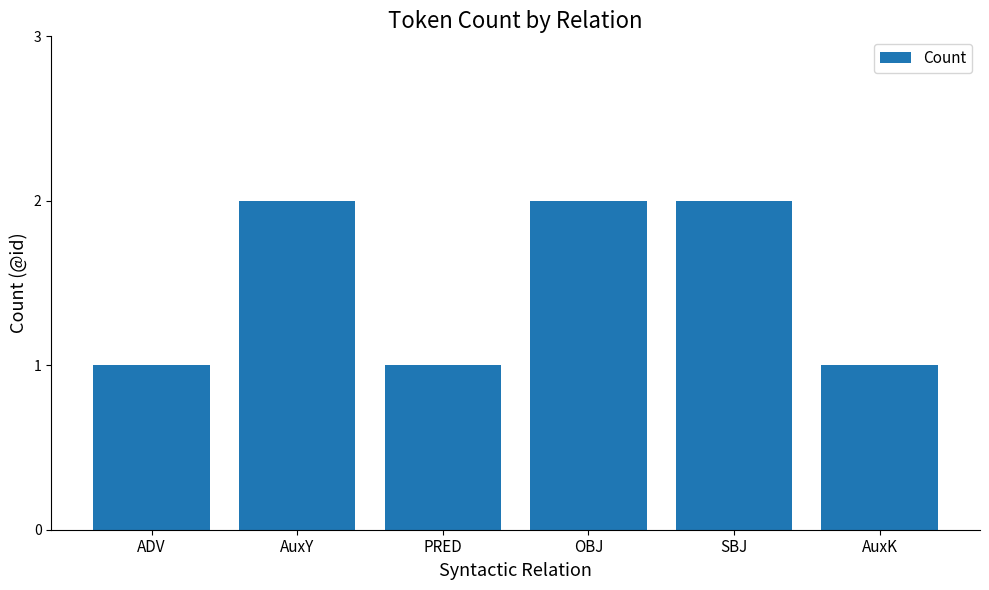

What is the sum of all values?

9